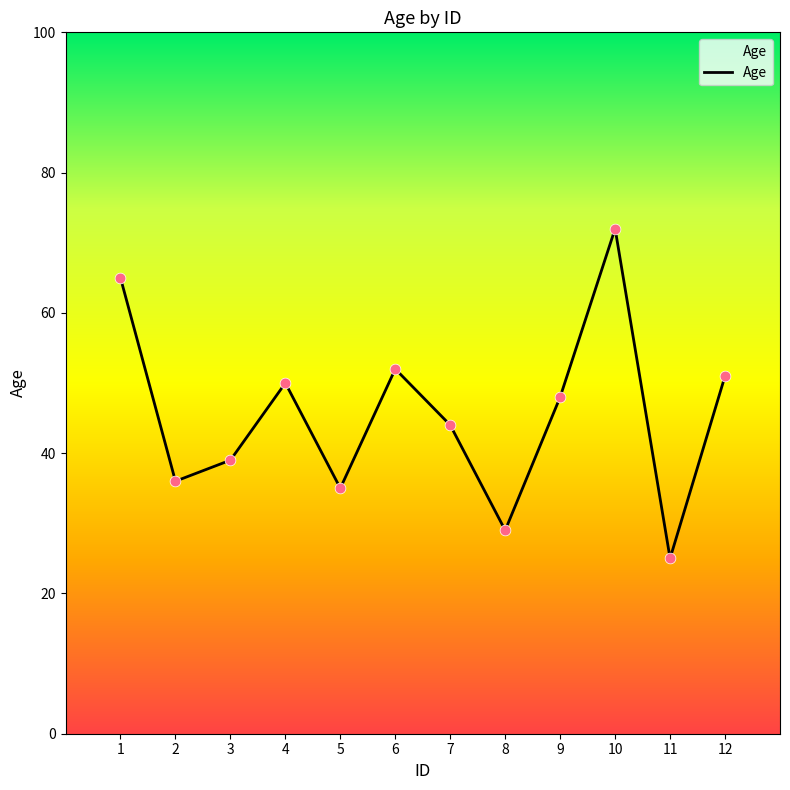

Approximately how many times larger is the value at 5 compared to 3?

0.9